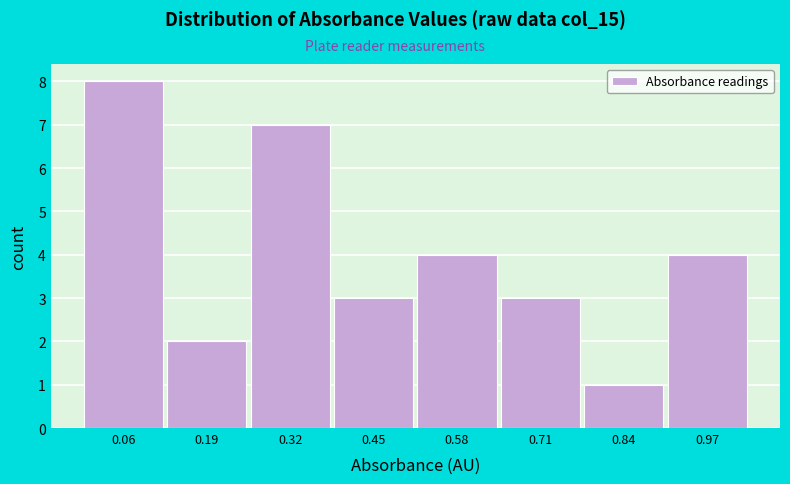

Reading right to left, extract all data points from this chart.

4	1	3	4	3	7	2	8